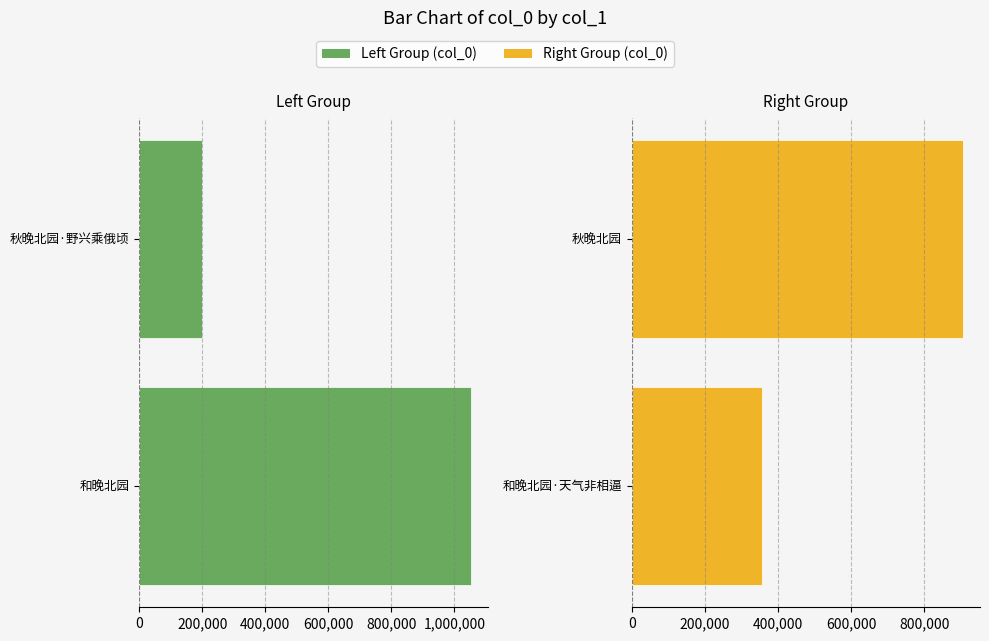

Which series has the widest spread of values?

col_0 (left)